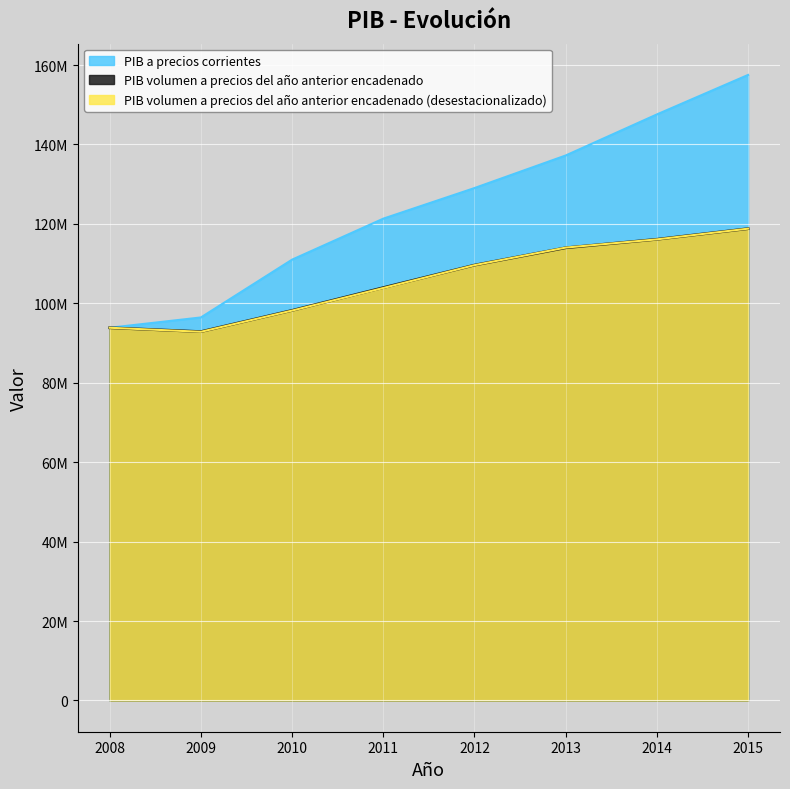

What is the difference between the PIB a precios corrientes values at 2009 and 2010?

14554968